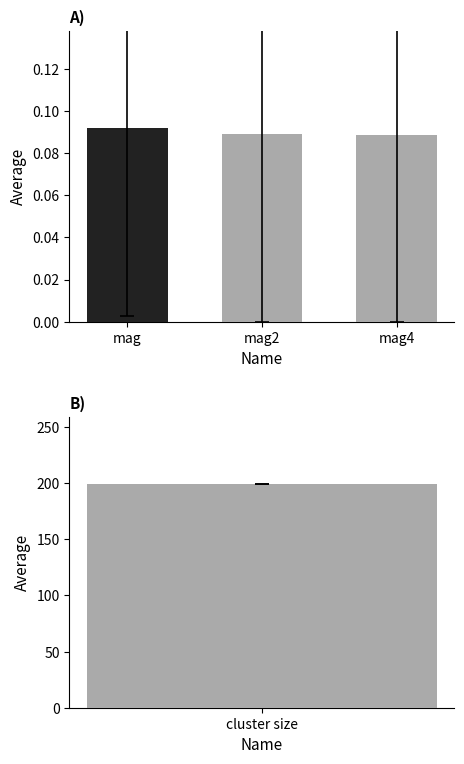

The chart shows a value of 0.1 at mag. True or false?

True